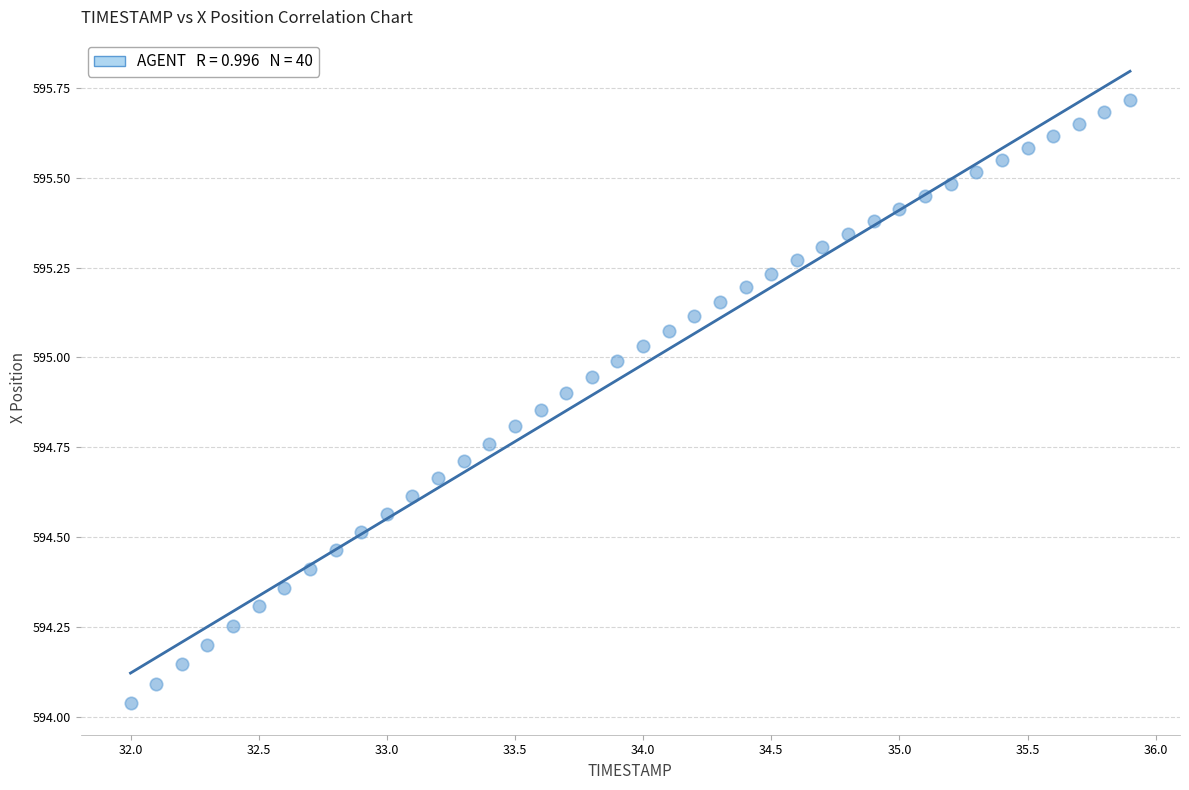

What is the range of Y values (max minus min)?

1.7